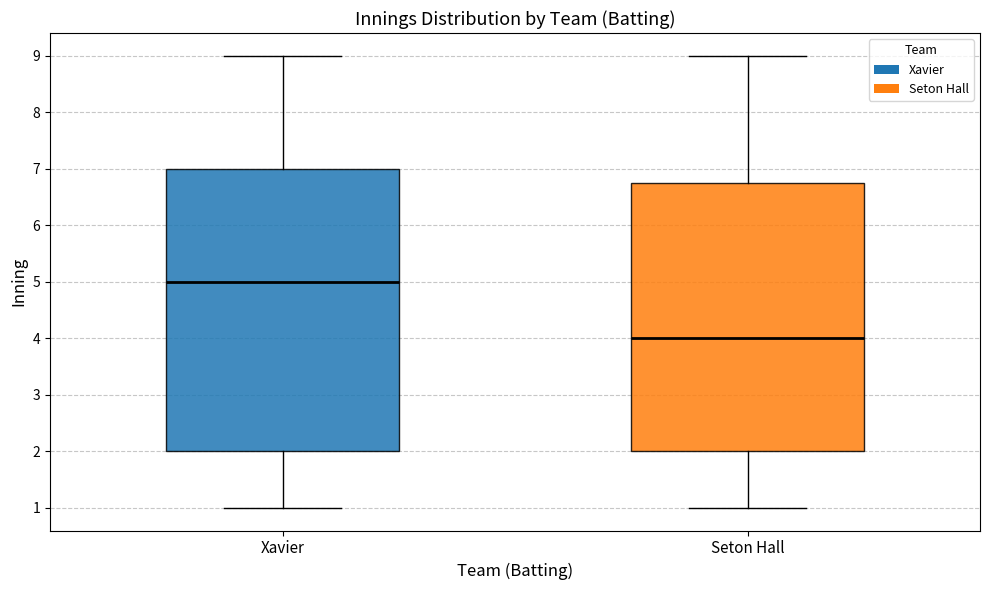

Comparing the boxes themselves (not the whiskers), which one is the tallest?

Xavier